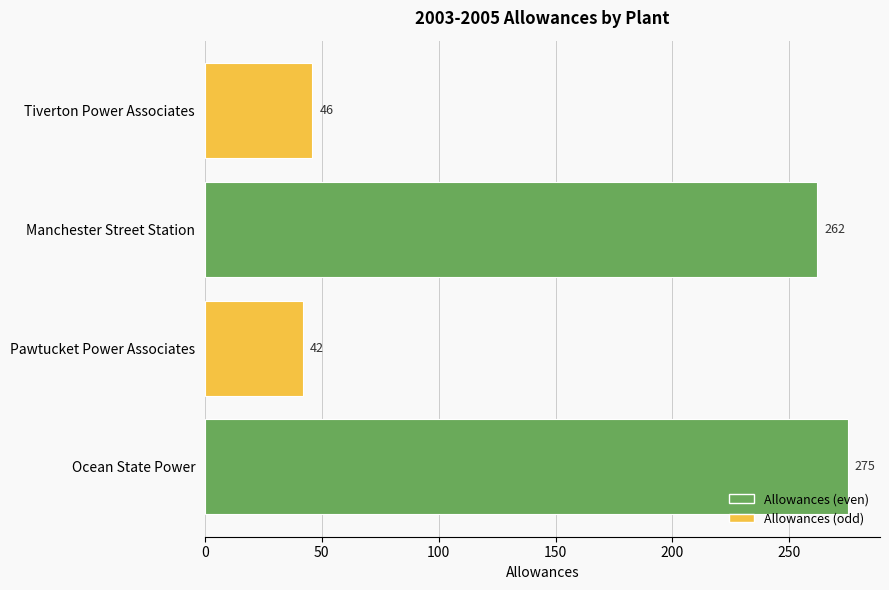

What is the difference between the maximum and minimum values?

233